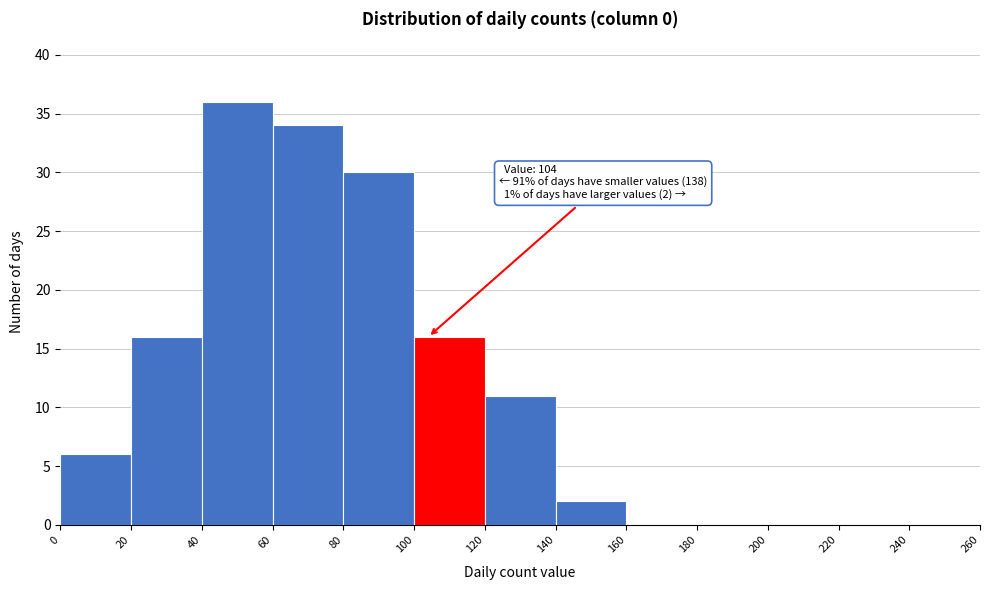

Over which range of the x-axis is the bar tallest?

40 to 60